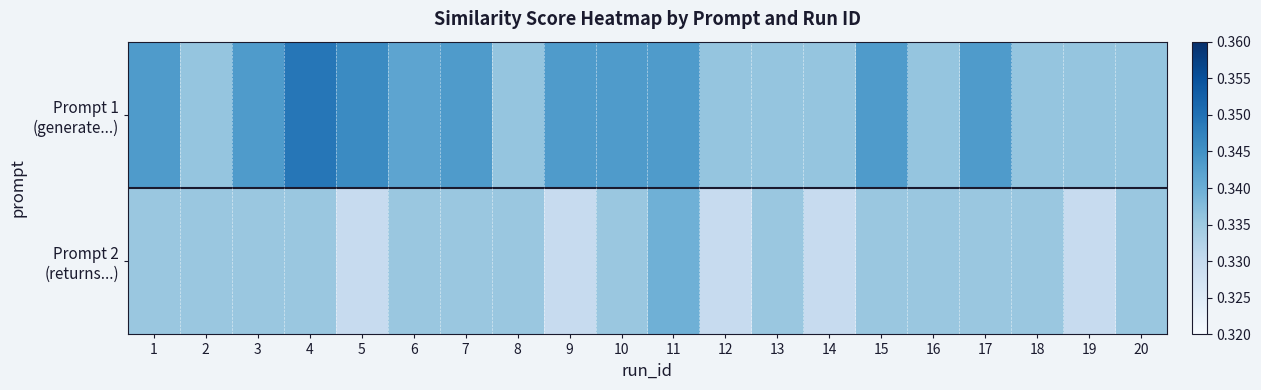

Count the number of categories in the chart.

20